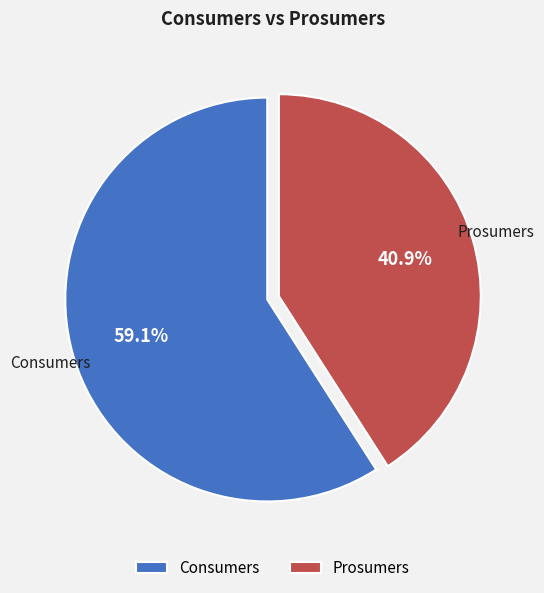

Which category has the smallest portion of the pie?

Prosumers